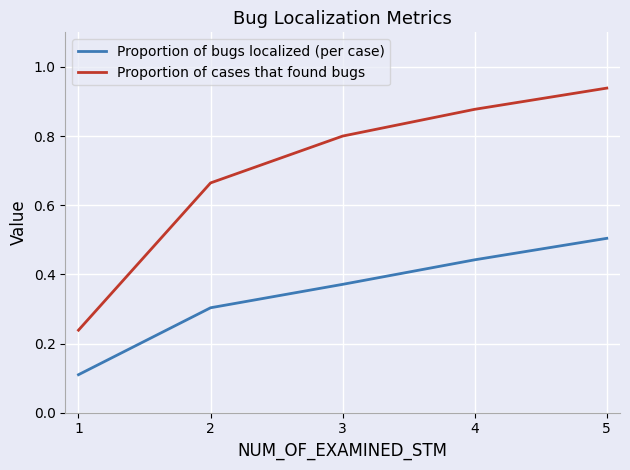

True or false: Proportion of bugs localized (per case) has a value of 0.2 at 5.

False